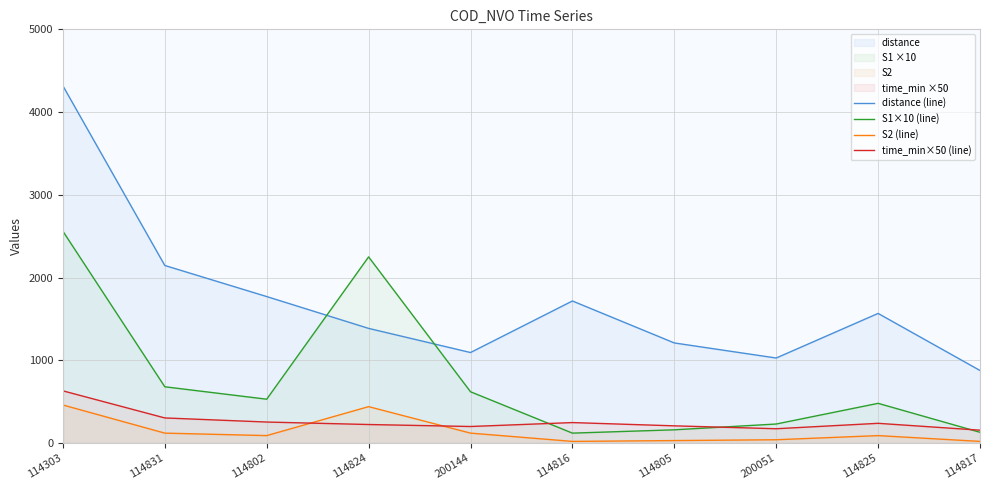

What is the difference between the distance (line) values at 114817 and 114816?

840.0